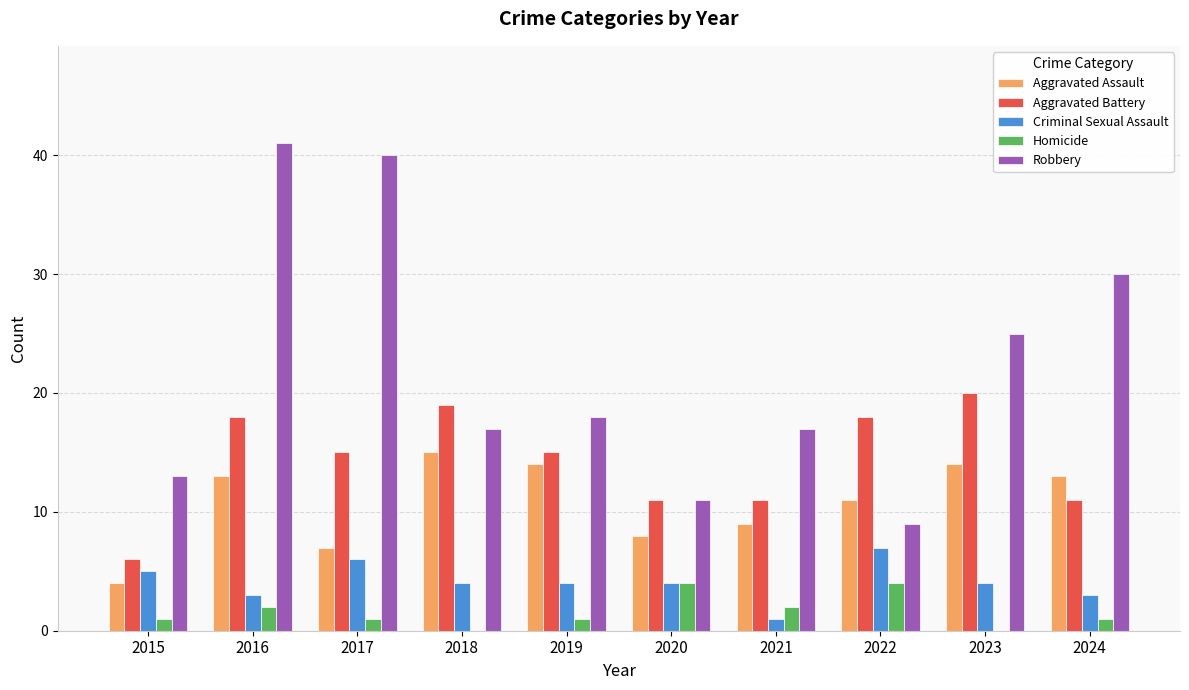

True or false: Criminal Sexual Assault has a value of 2 at 2015.

False